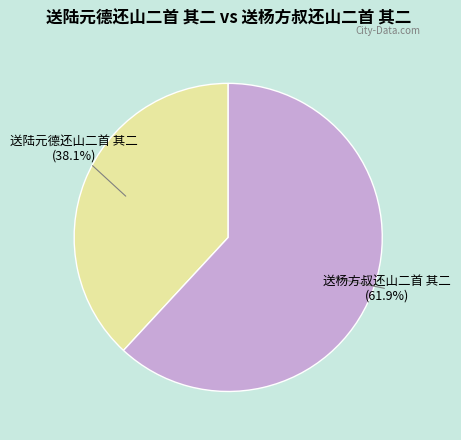

Which category has the biggest portion of the pie?

送杨方叔还山二首 其二